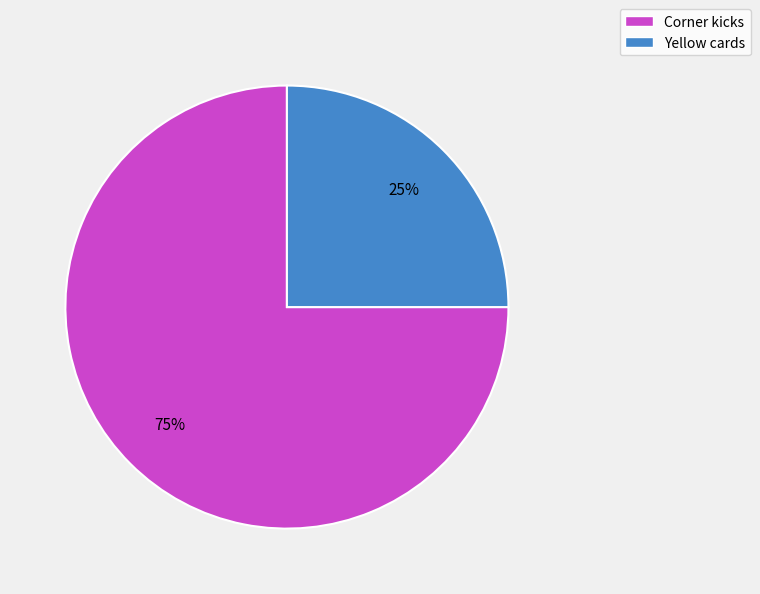

How many segments does this pie chart have?

2